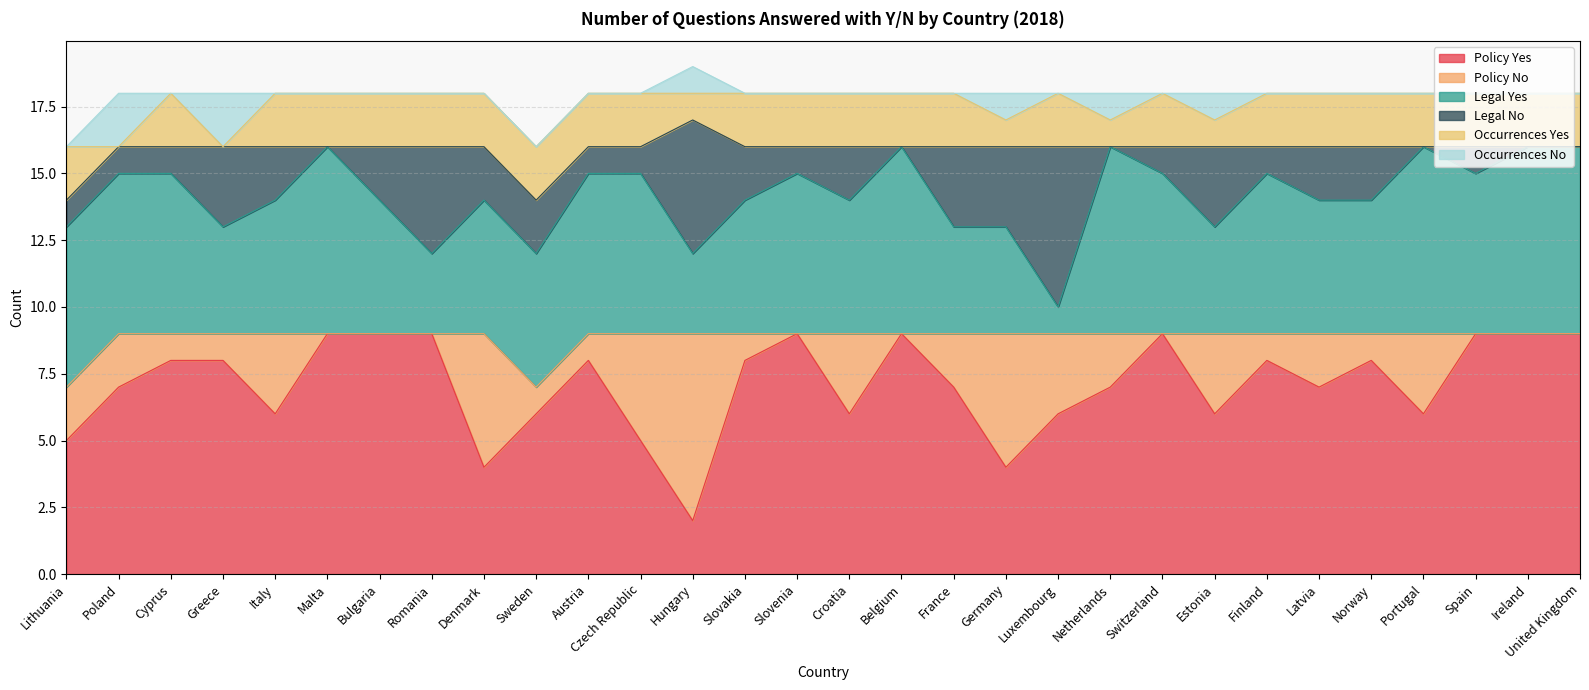

What is the sum of the Policy Yes values at Norway and Slovakia?

16